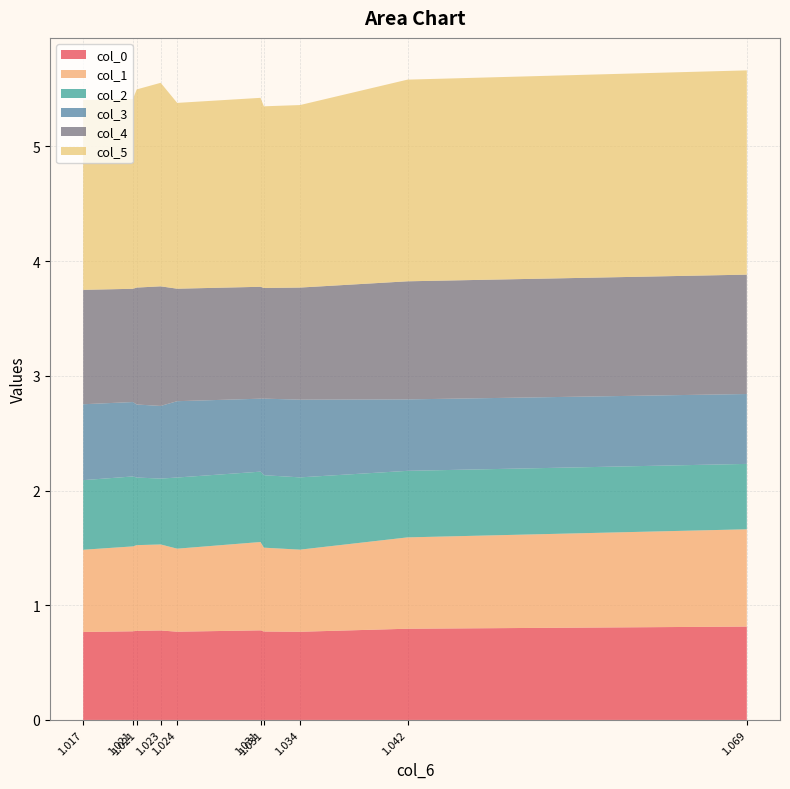

Reading left to right, what are all the values shown in this chart?

col_0: 0=0.8	1=0.8	2=0.8	3=0.8	4=0.8	5=0.8	6=0.8	7=0.8	8=0.8	9=0.8
col_1: 0=0.7	1=0.7	2=0.7	3=0.7	4=0.7	5=0.8	6=0.7	7=0.7	8=0.8	9=0.8
col_2: 0=0.6	1=0.6	2=0.6	3=0.6	4=0.6	5=0.6	6=0.6	7=0.6	8=0.6	9=0.6
col_3: 0=0.7	1=0.6	2=0.6	3=0.6	4=0.7	5=0.6	6=0.7	7=0.7	8=0.6	9=0.6
col_4: 0=1.0	1=1.0	2=1.0	3=1.0	4=1.0	5=1.0	6=1.0	7=1.0	8=1.0	9=1.0
col_5: 0=1.7	1=1.7	2=1.7	3=1.8	4=1.6	5=1.6	6=1.6	7=1.6	8=1.8	9=1.8